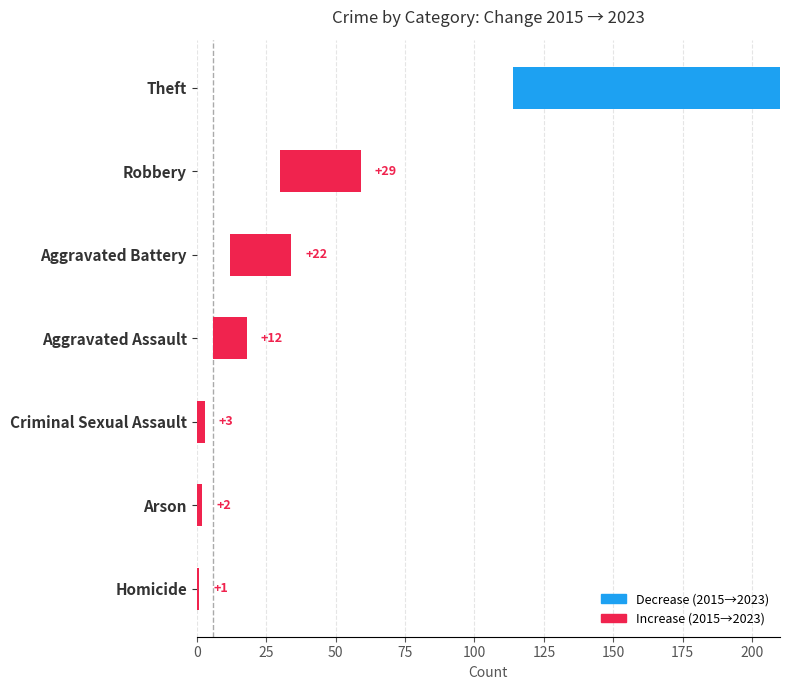

What is the value of the 7th bar from the left?

1